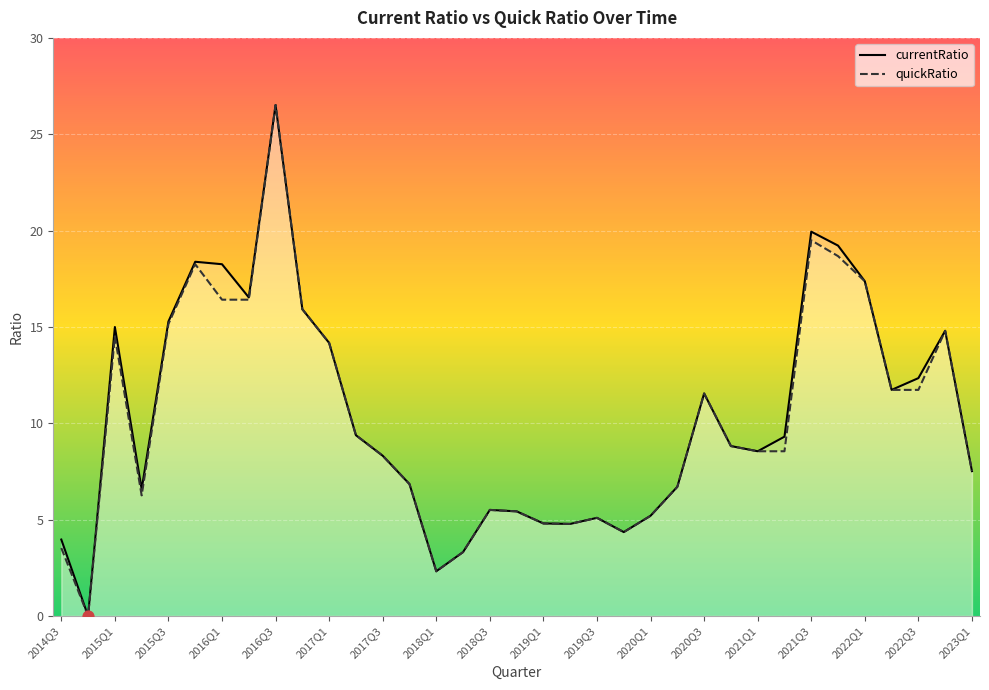

What are all the series names shown in the legend?

currentRatio, quickRatio